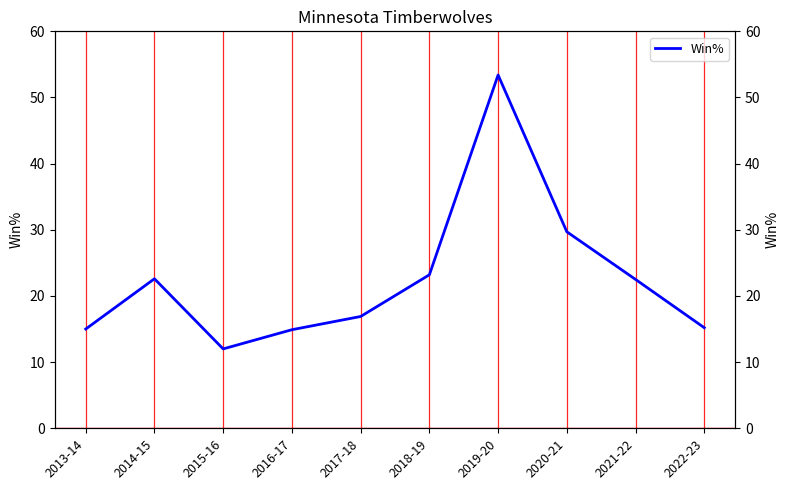

Does the chart have visible grid lines?

No